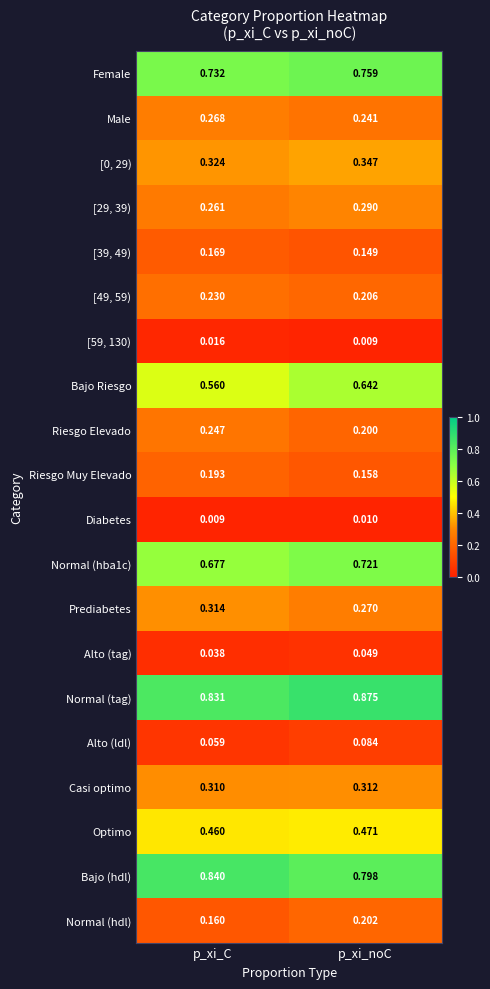

Which category has the lowest value in the Normal (tag) series?

p_xi_C